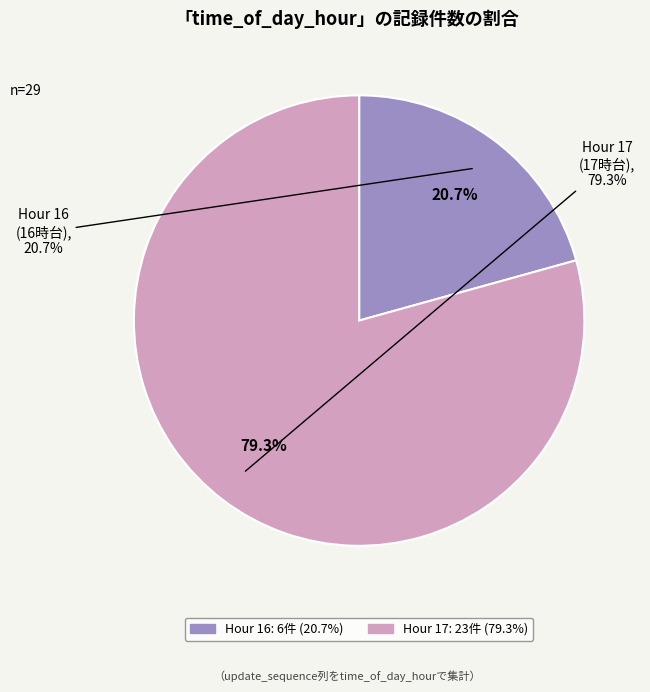

To the nearest percent, what percentage of the pie is Hour 16?

21%